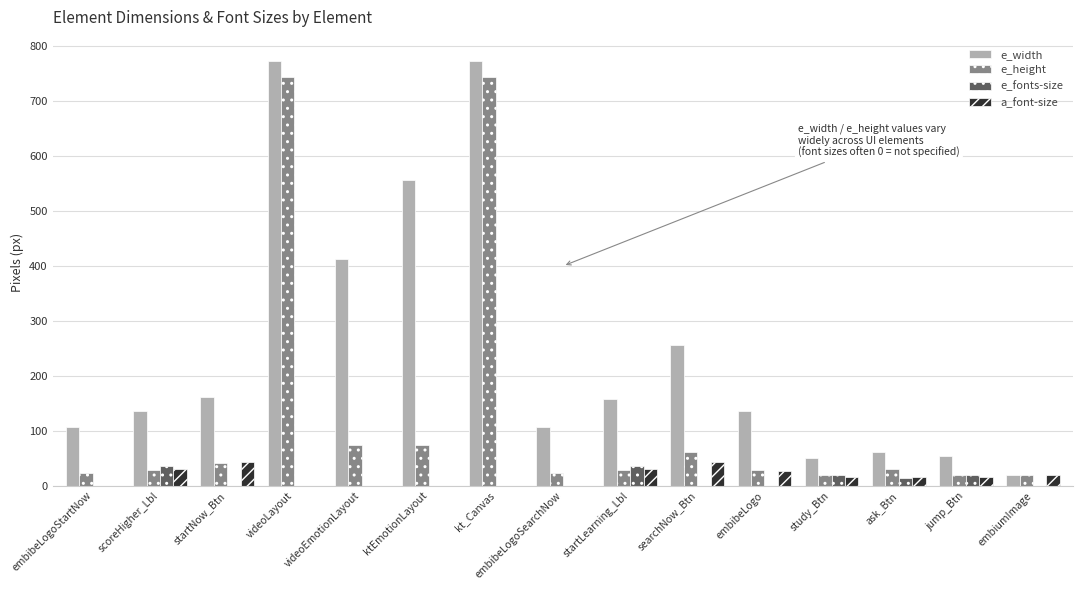

What is the sum of all a_font-size values?

237.0